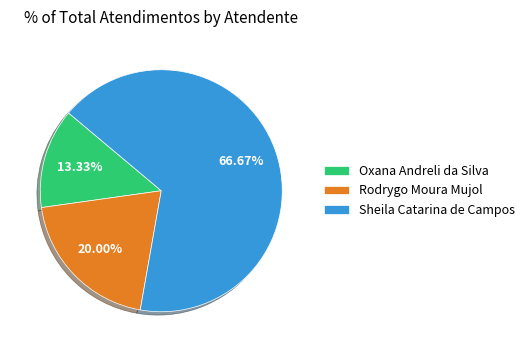

Rank the categories by value from lowest to highest.

Oxana Andreli da Silva, Rodrygo Moura Mujol, Sheila Catarina de Campos